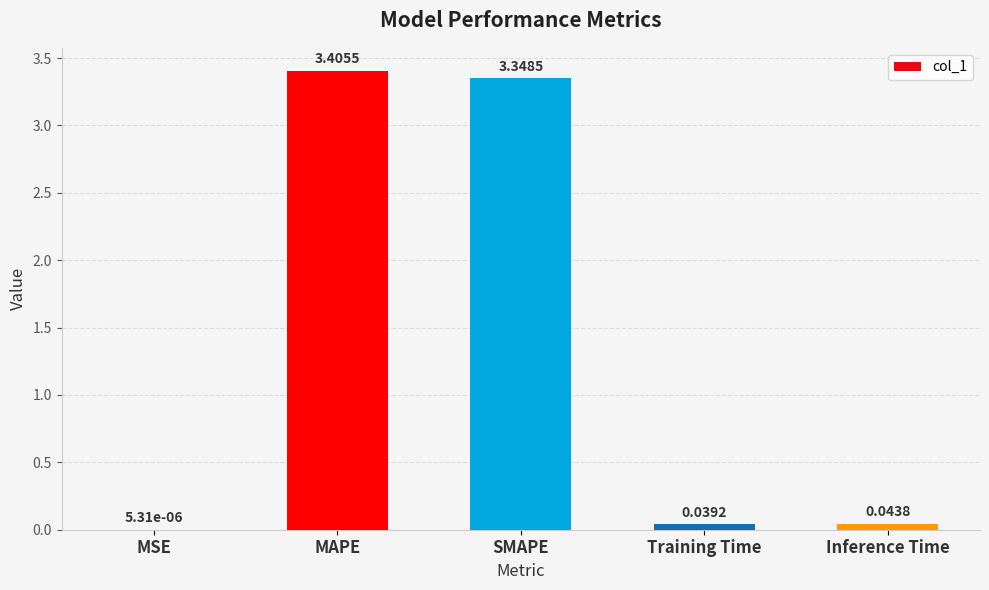

What is the sum of all values?

6.8